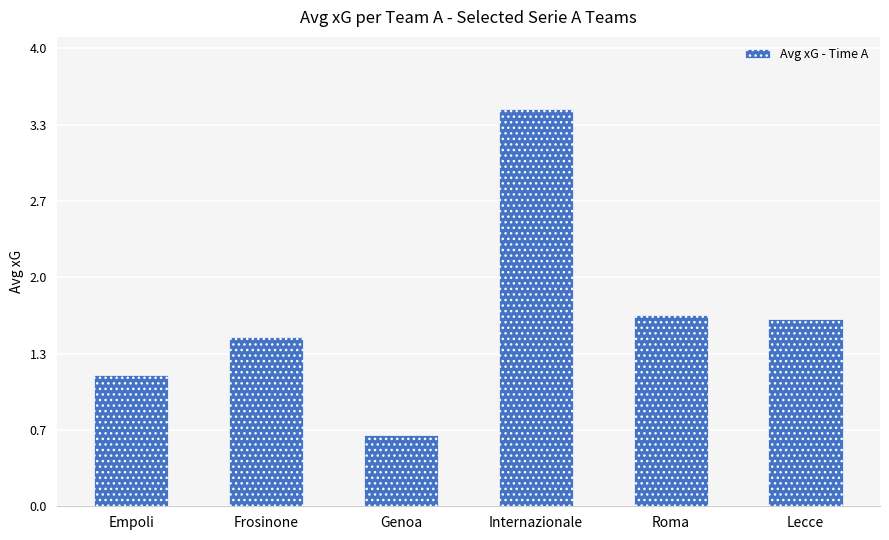

What value does the data have at Roma?

1.7